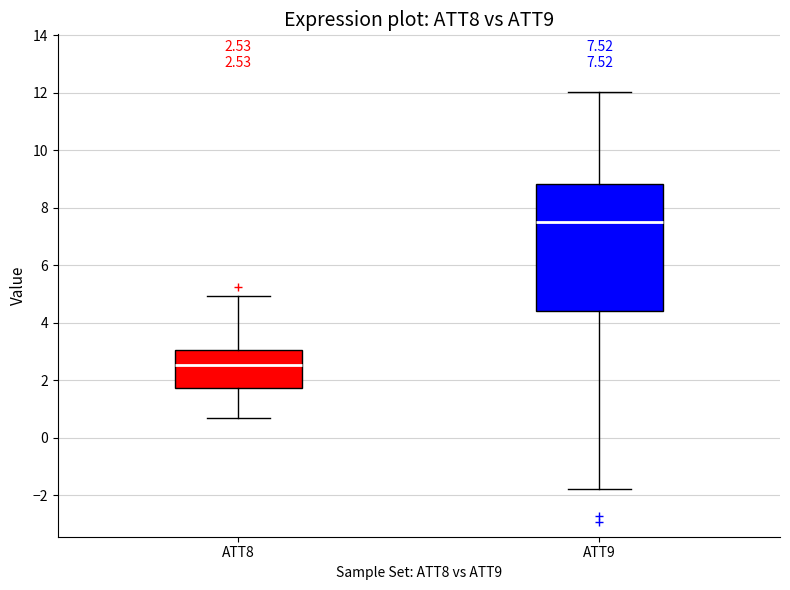

Which box is the tallest, from its lower edge to its upper edge?

ATT9